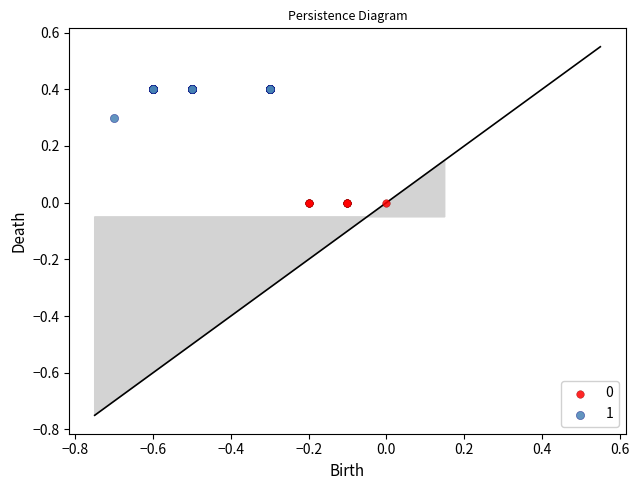

What are all the series names shown in the legend?

0, 1